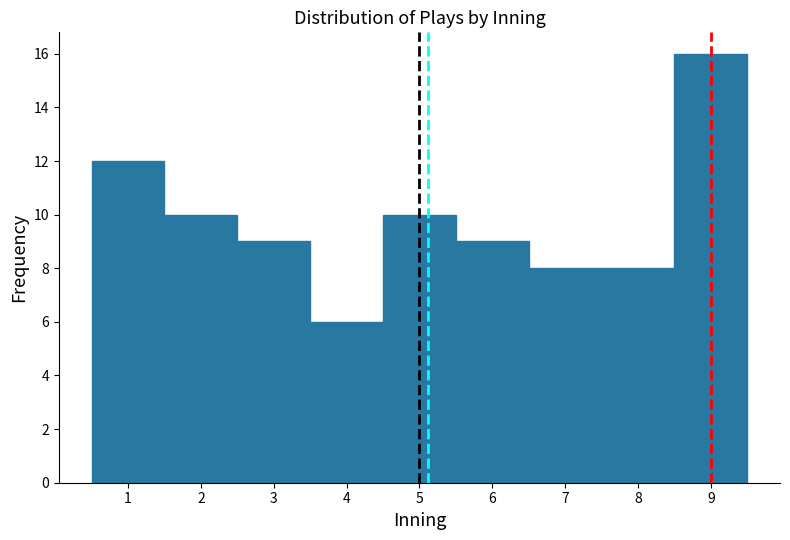

How tall is the bar that spans 6.5 to 7.5 on the x-axis? The values are not printed on the chart, so give them approximately, as read against the axis.

8